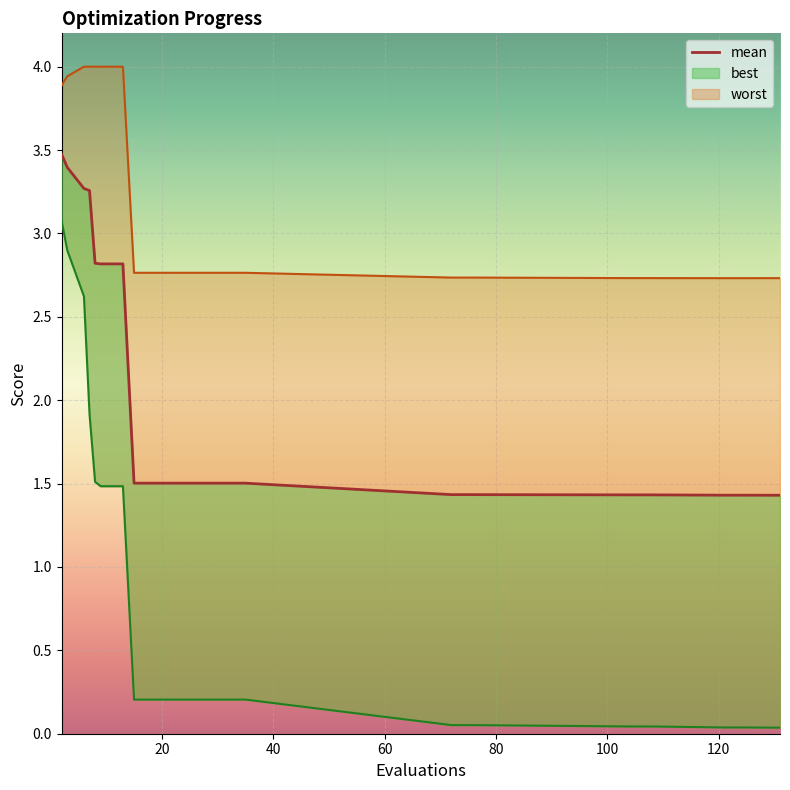

List the series in order of their overall mean, highest first.

worst, mean, best